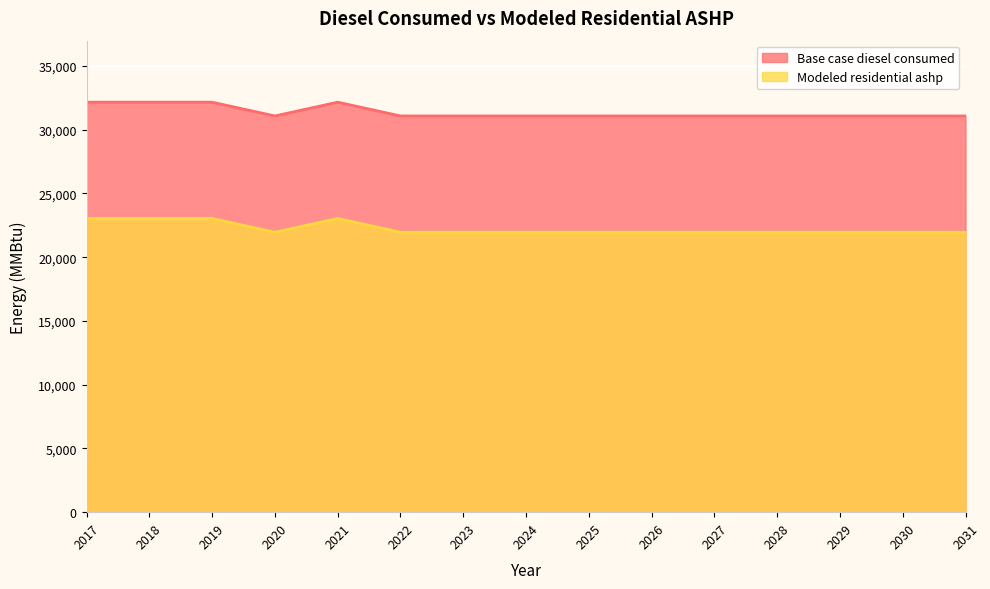

What are all the series names shown in the legend?

Base case diesel consumed, Modeled residential ashp